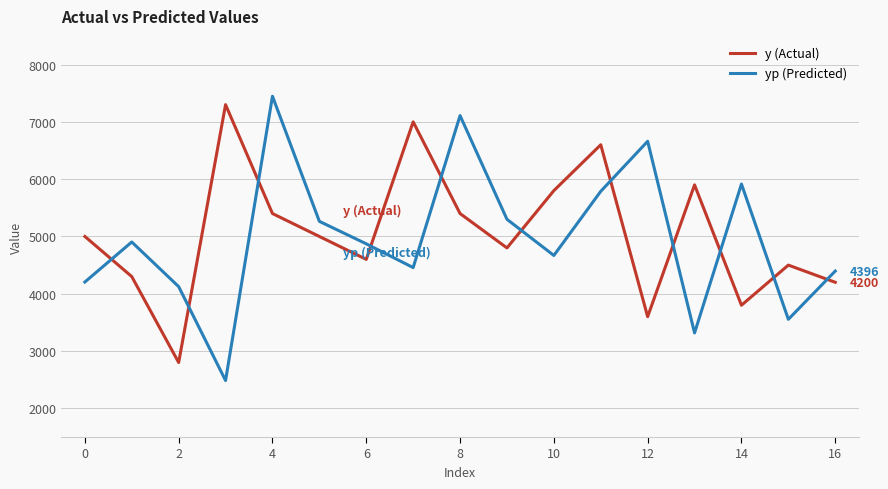

True or false: yp (Predicted) and y (Actual) cross at least once.

True